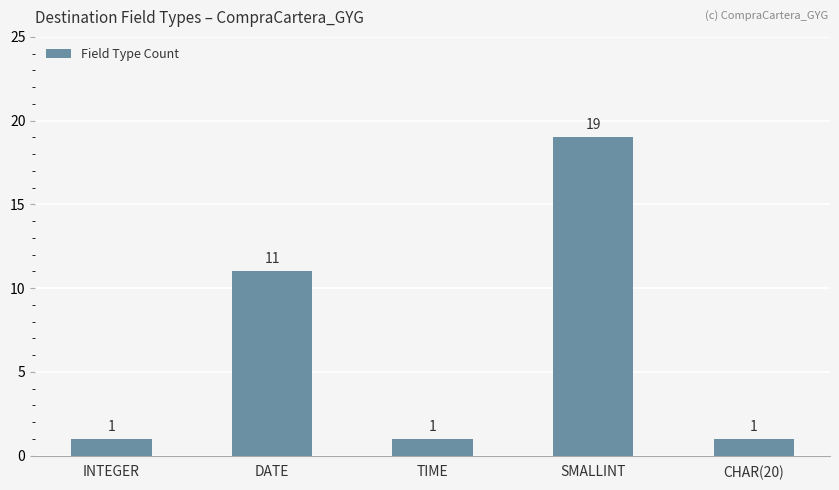

Is it true that the value at SMALLINT is 28?

False